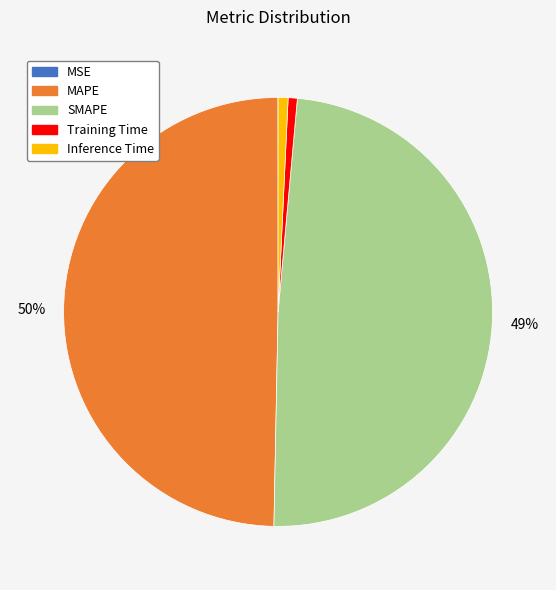

To the nearest percent, what is the difference between the largest and smallest slice percentages?

50%